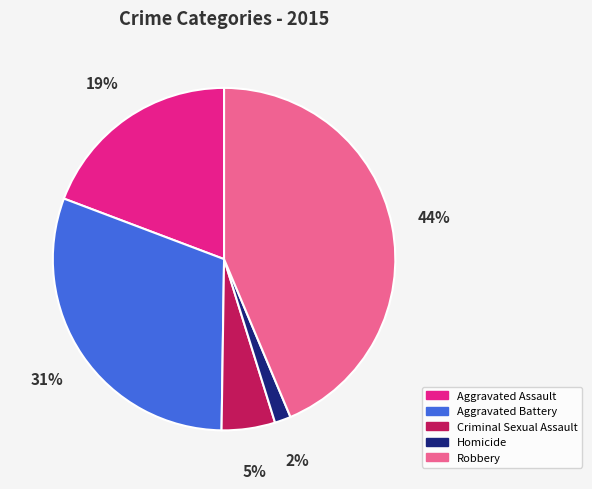

Is there a majority slice in this chart?

No